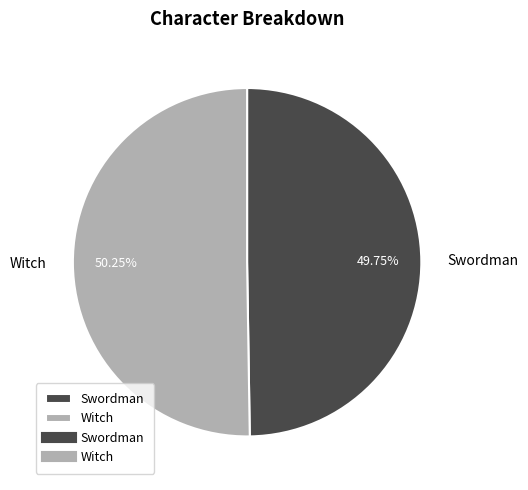

Does any single category account for the majority?

Yes